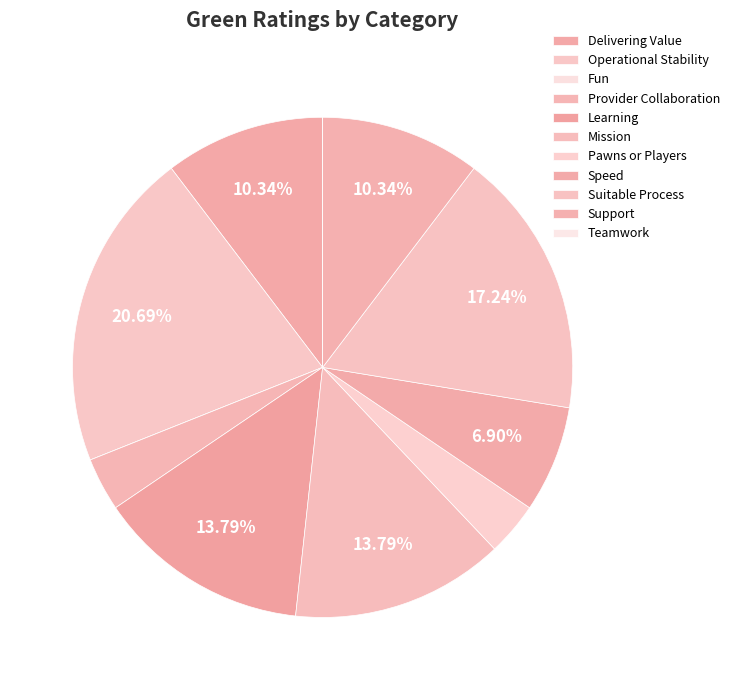

How much of the chart is everything except Teamwork?

100.0%